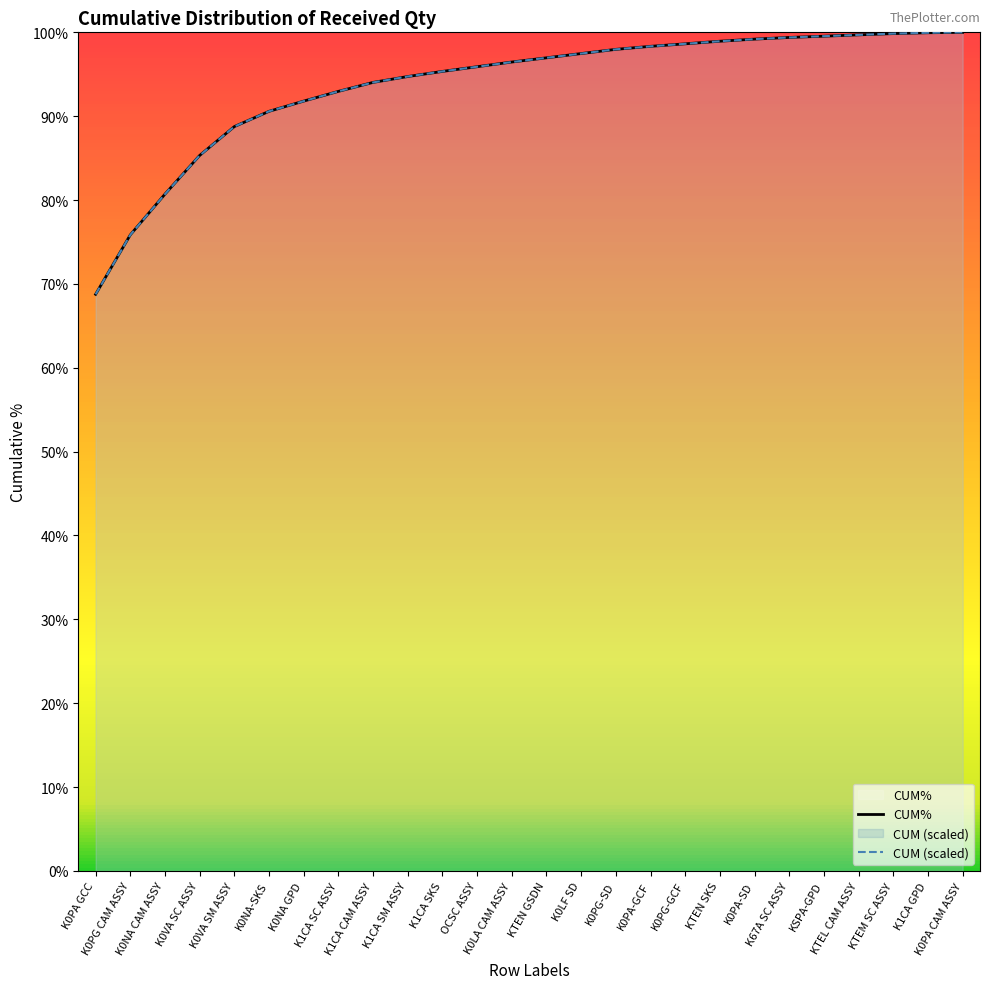

What is the average value of the CUM (scaled) series?

93.7